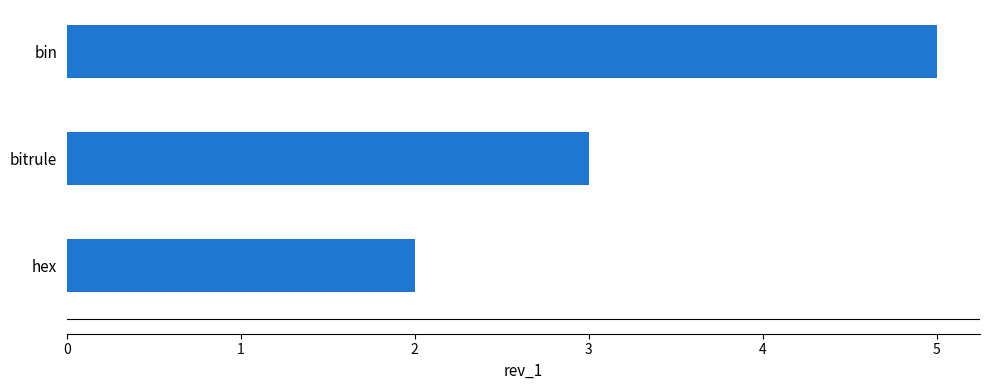

Read the value at bitrule.

3